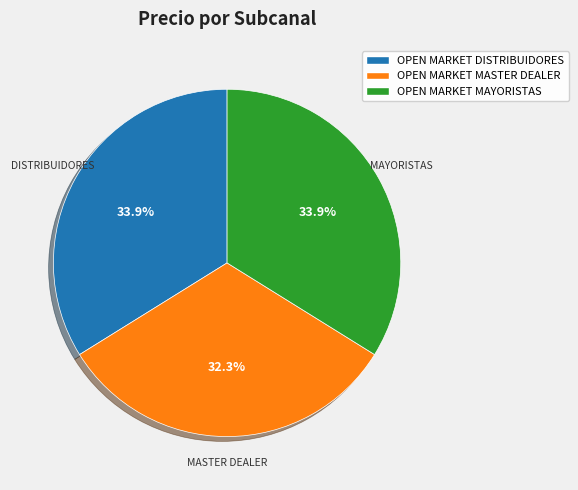

Approximately how many times larger is the value at OPEN MARKET MASTER DEALER compared to OPEN MARKET DISTRIBUIDORES?

1.0